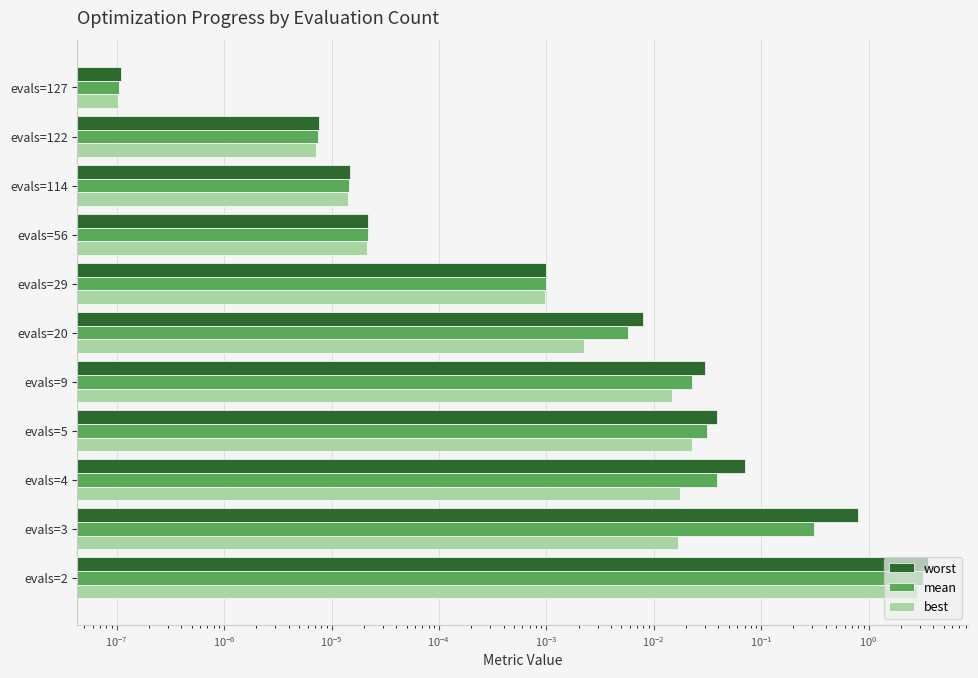

How many bars are there in each group?

3